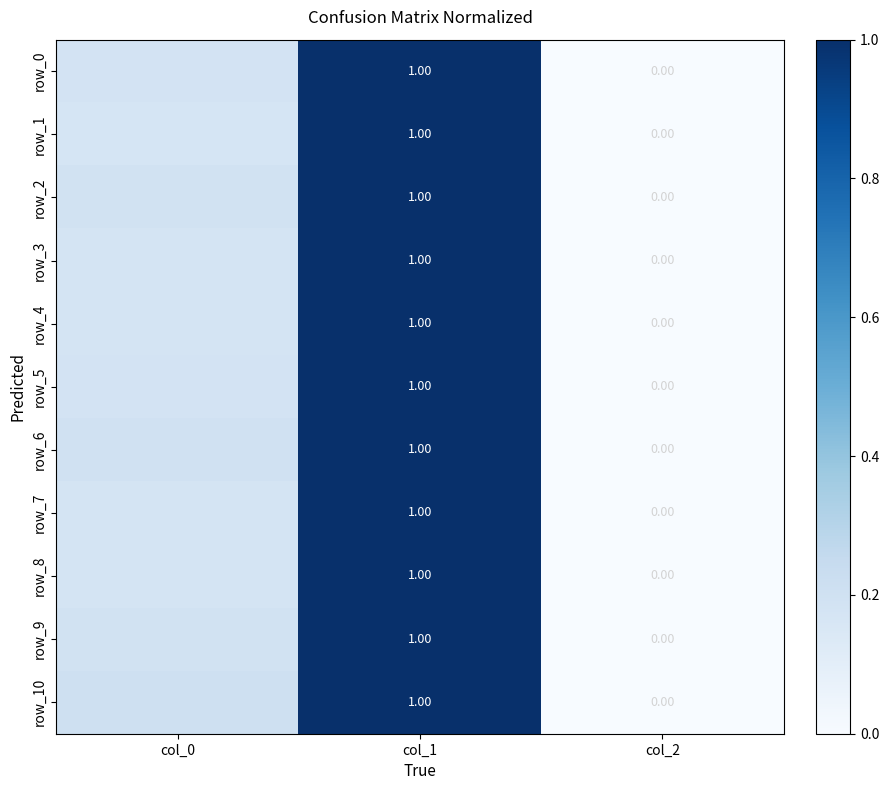

At which category is the sum across all series the highest?

col_1